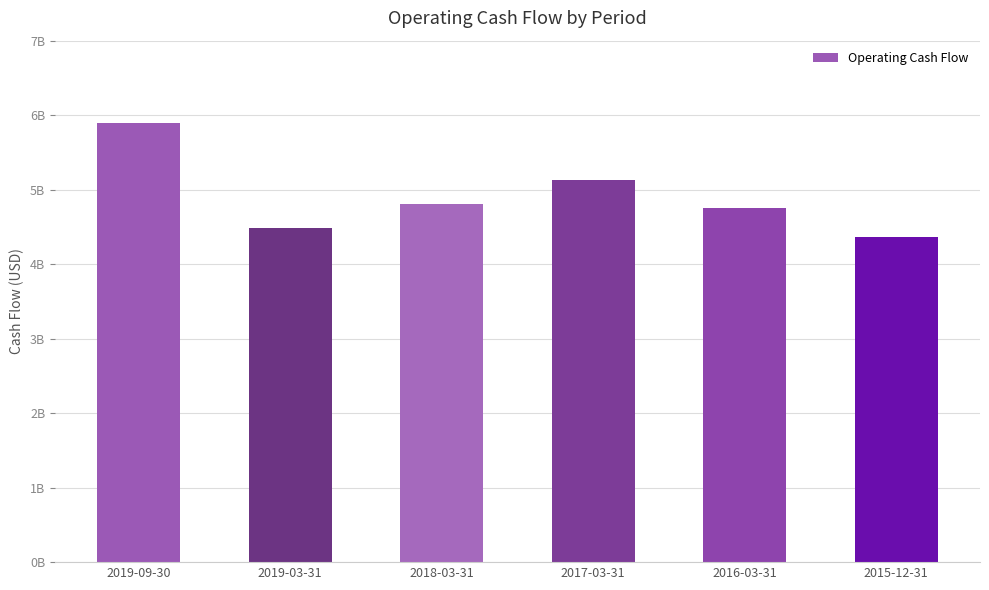

What position from the left is 2016-03-31?

5